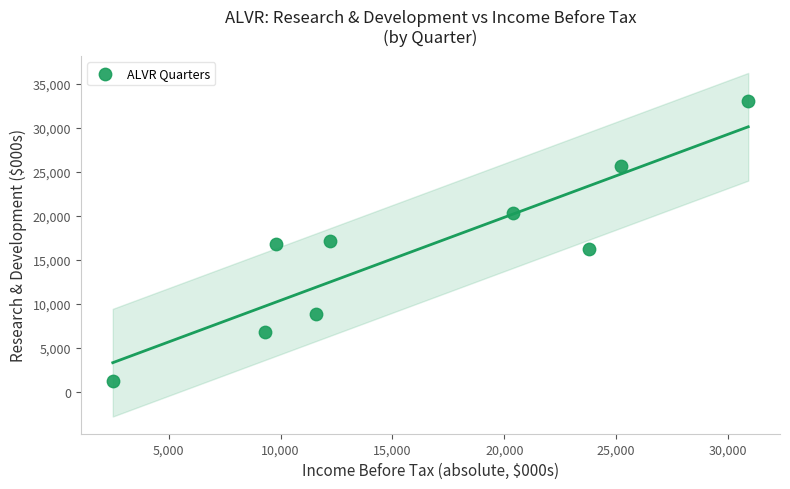

What is the average Y value?

16256